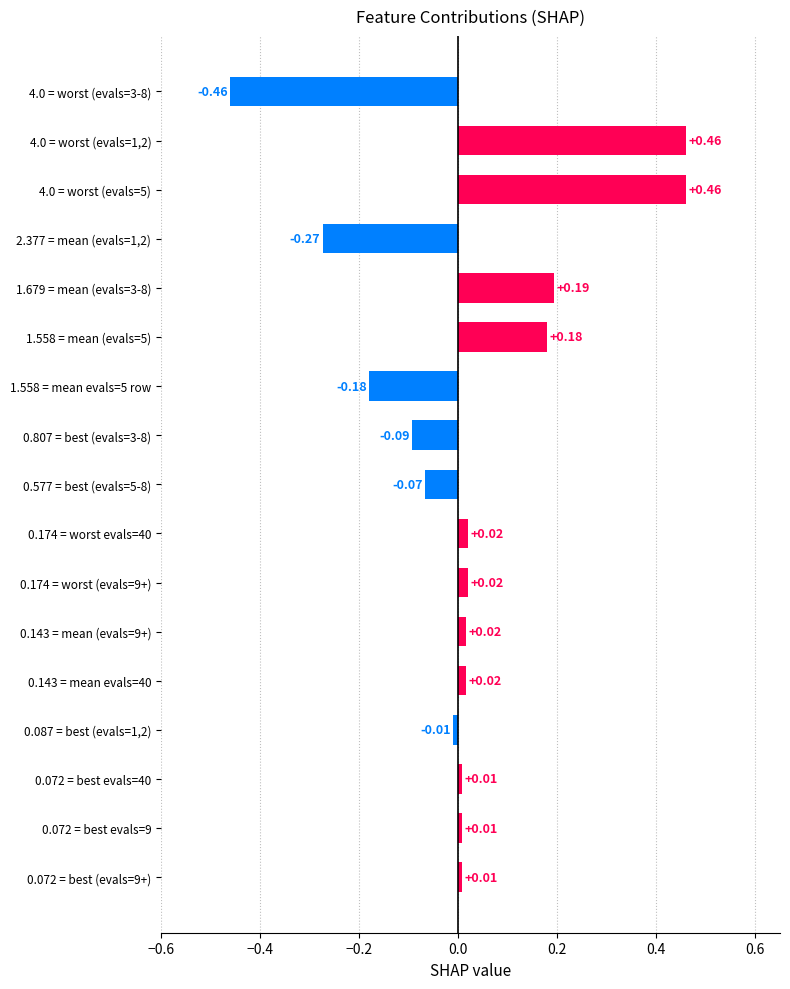

What is the sum of all values?

0.3